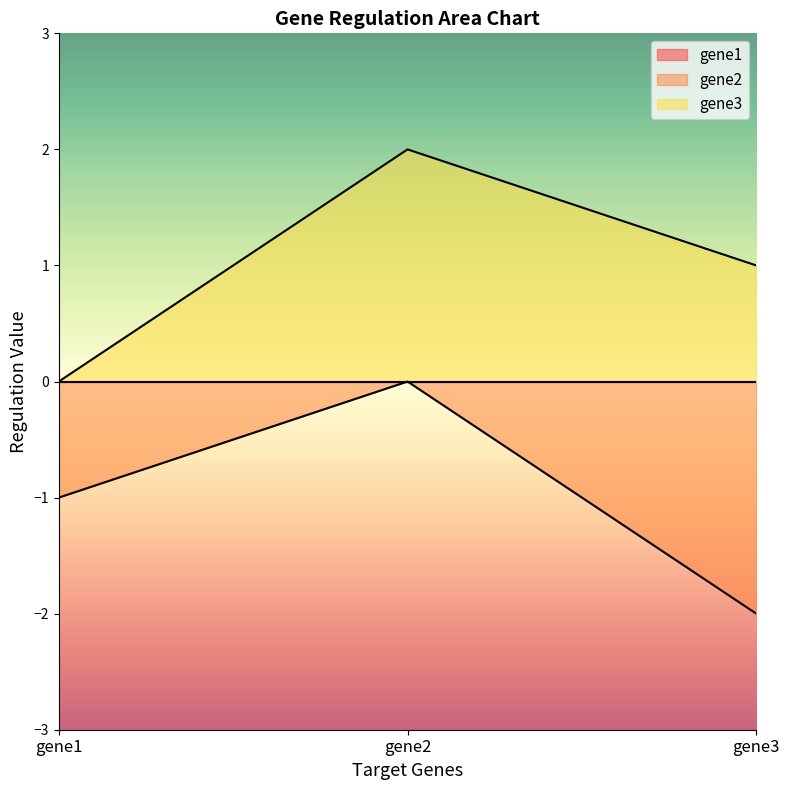

At gene1, list the series in order from largest to smallest.

gene3, gene2